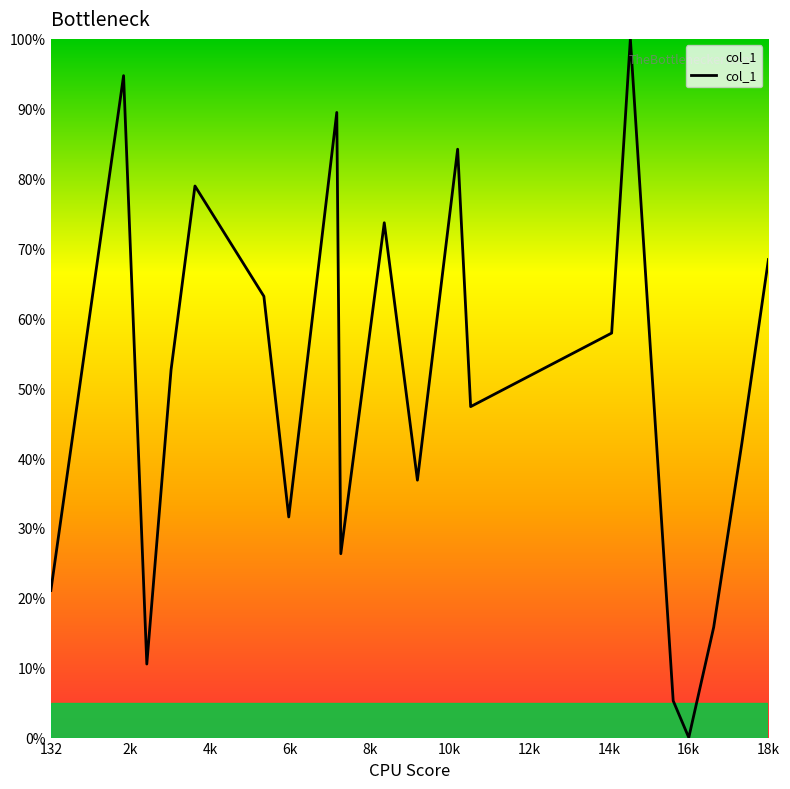

What is the difference between the maximum and minimum values?

100.0